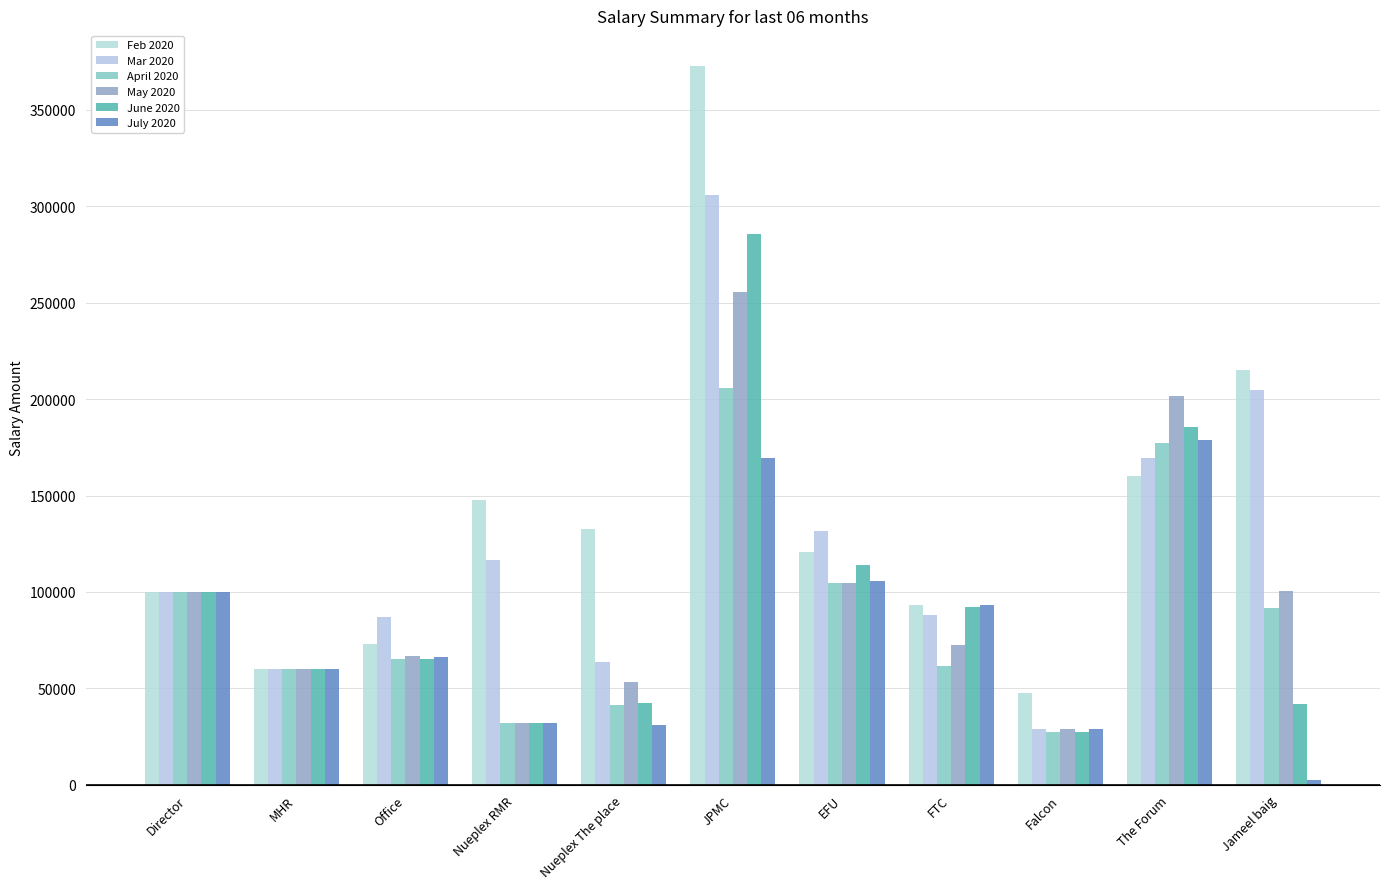

What is the difference between the April 2020 values at The Forum and Nueplex The place?

135878.8